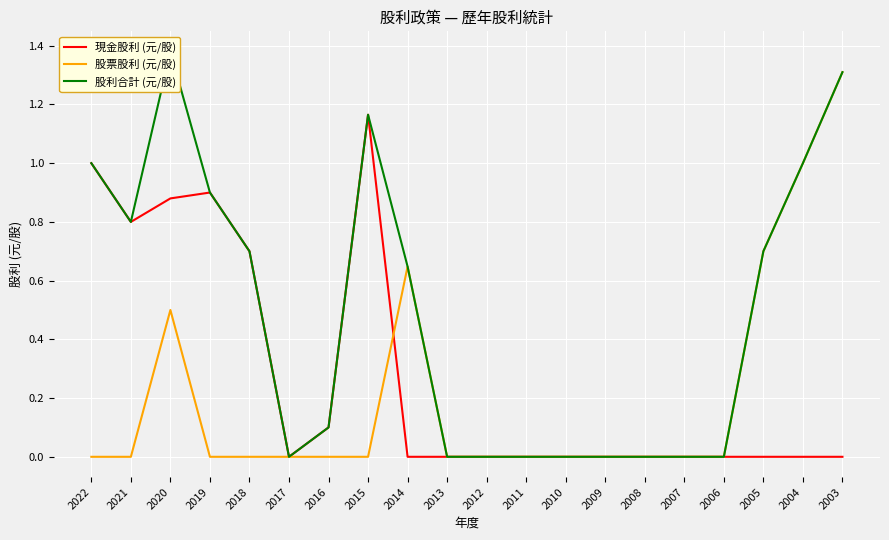

What is the average value of the 股票股利 (元/股) series?

0.2